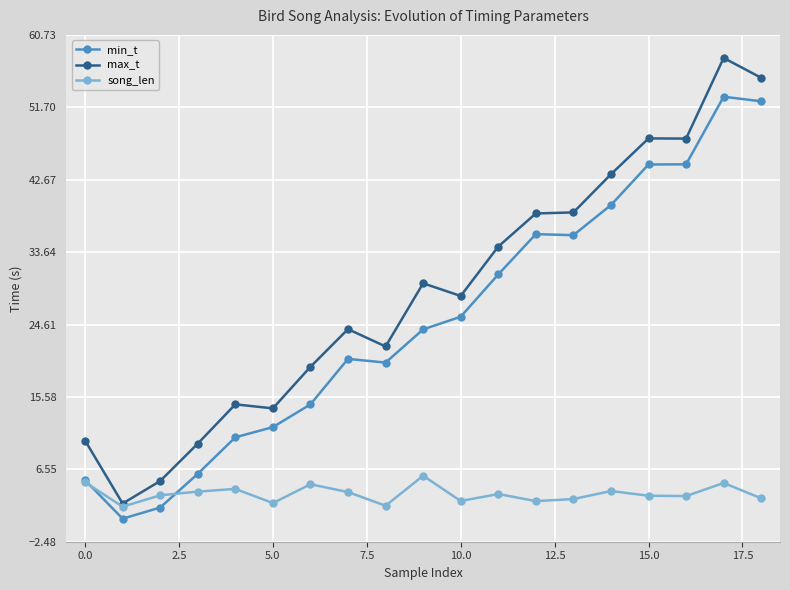

Which series has the largest range (max minus min)?

max_t